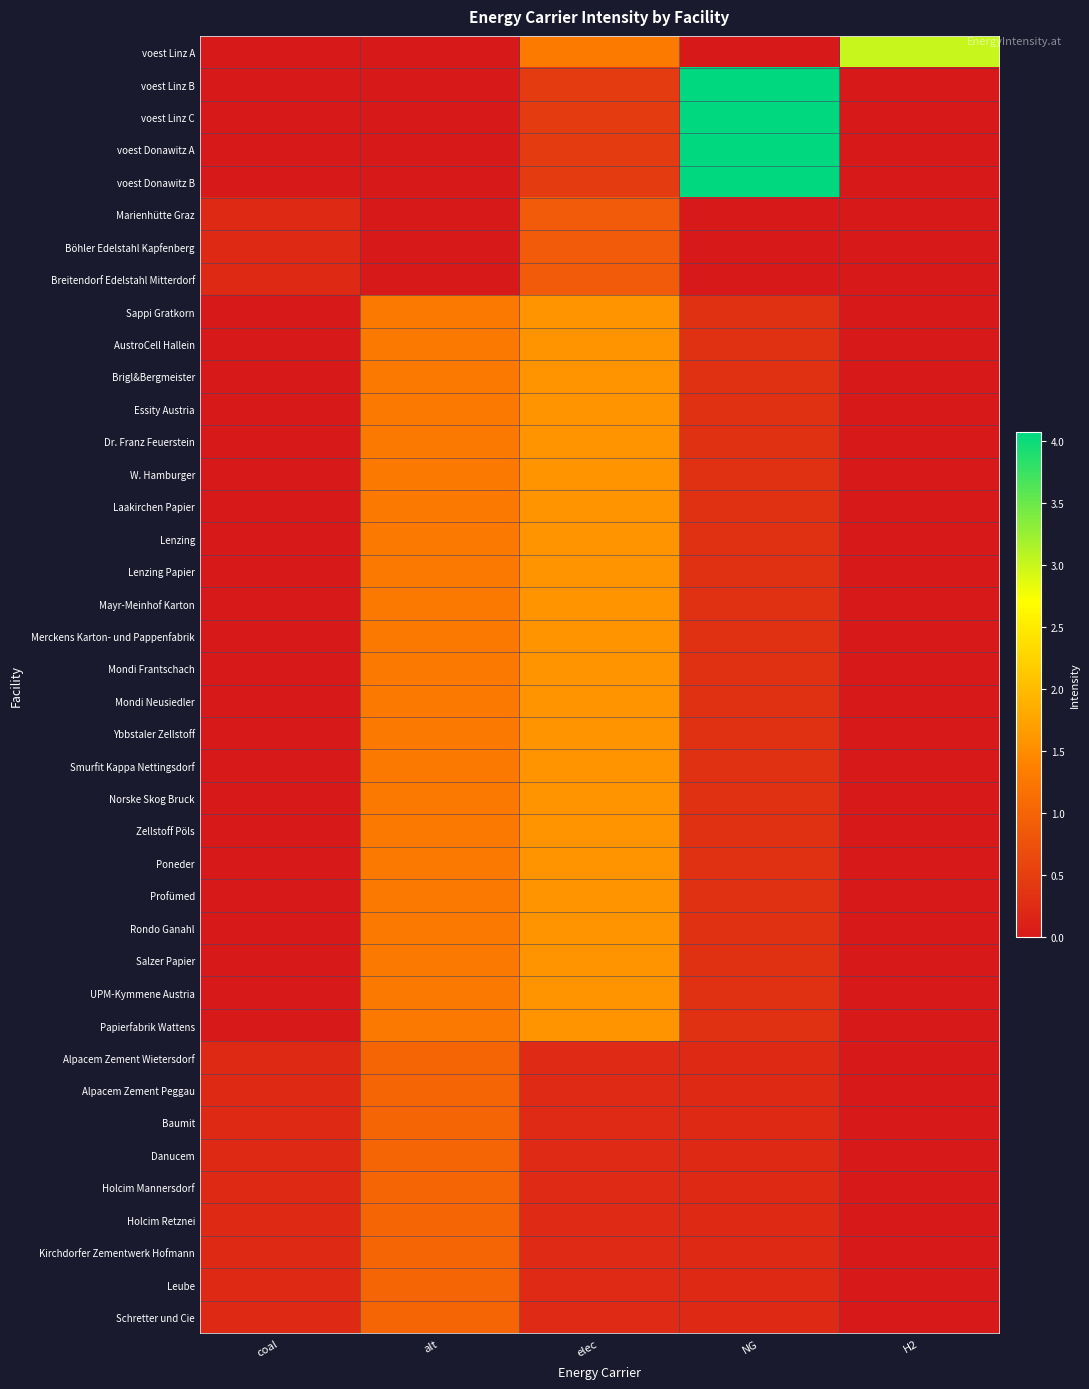

What is the spread (max minus min) of values at NG?

4.1